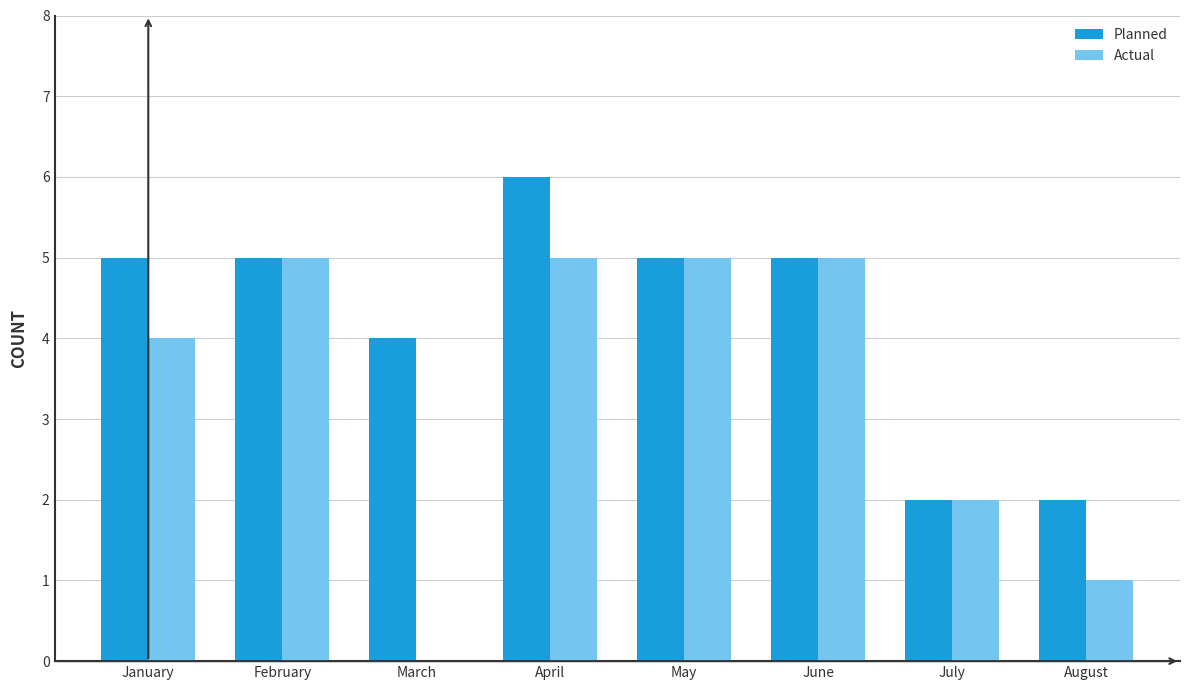

True or false: Actual has a value of 4 at January.

True